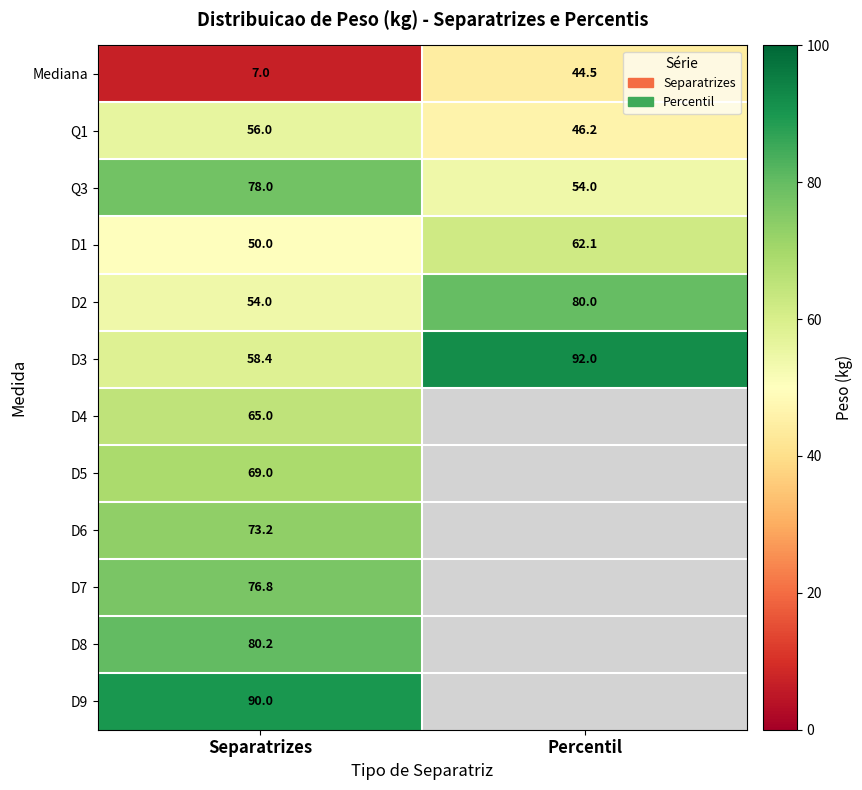

Between Separatrizes and Percentil, which is larger?

Percentil